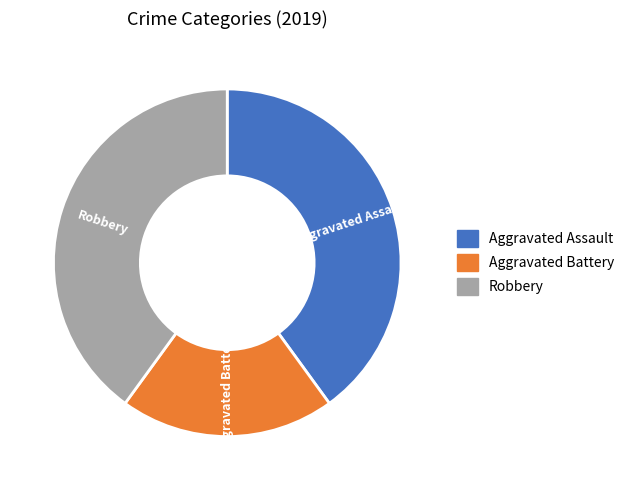

Do Robbery and Aggravated Assault together represent more than half of the pie?

Yes